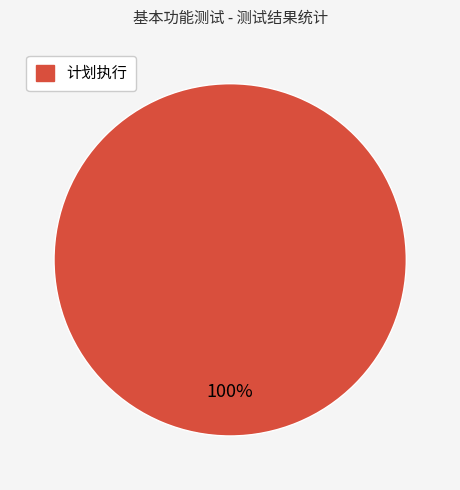

Is there any slice that represents more than half of the pie?

Yes